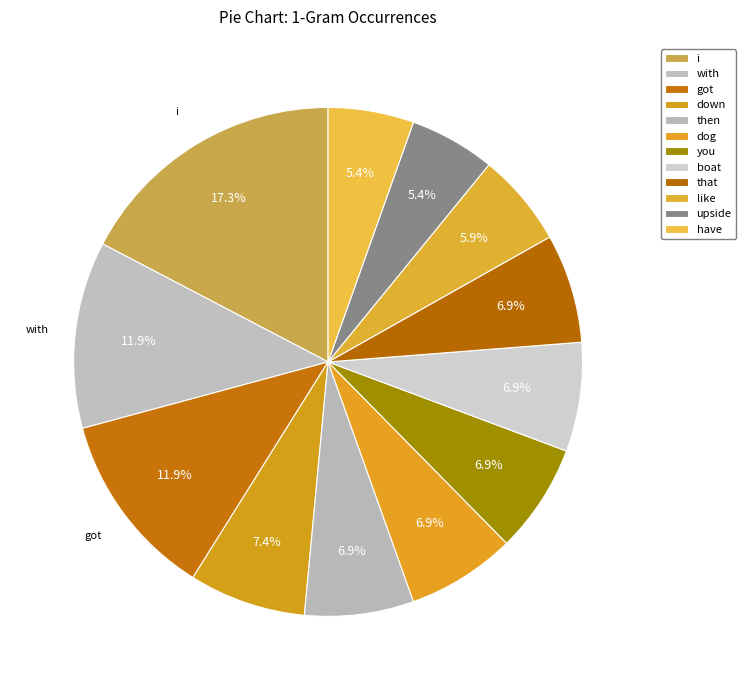

Rank the categories by value from highest to lowest.

i, with, got, down, then, dog, you, boat, that, like, upside, have